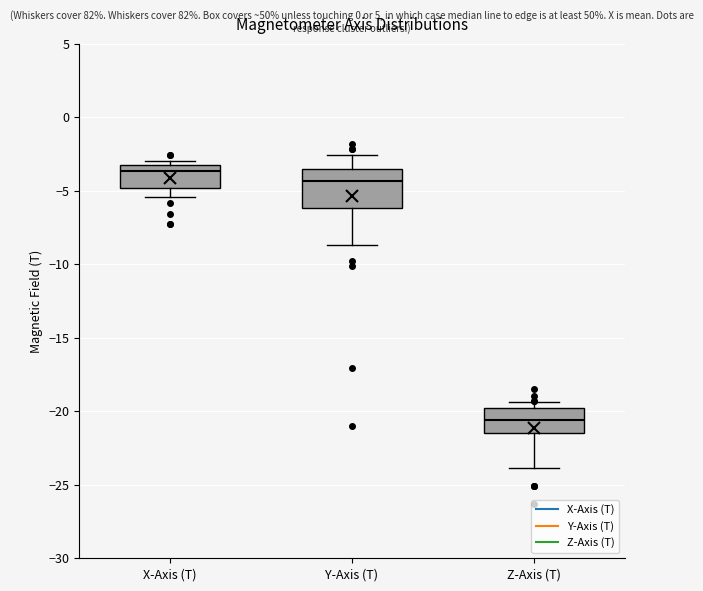

Reading left to right, read every box against the y-axis: the position of its median line, the range the box covers, and the ends of its whiskers. The values are not printed on the chart, so give them approximately, as read against the axis.

X-Axis (T): median -3.5 (just below the box's upper edge), box -5.0 to -3.5, whiskers -5.5 to -3.0
Y-Axis (T): median -4.5, box -6.0 to -3.5, whiskers -8.5 to -2.5
Z-Axis (T): median -20.5, box -21.5 to -20.0, whiskers -24.0 to -19.5